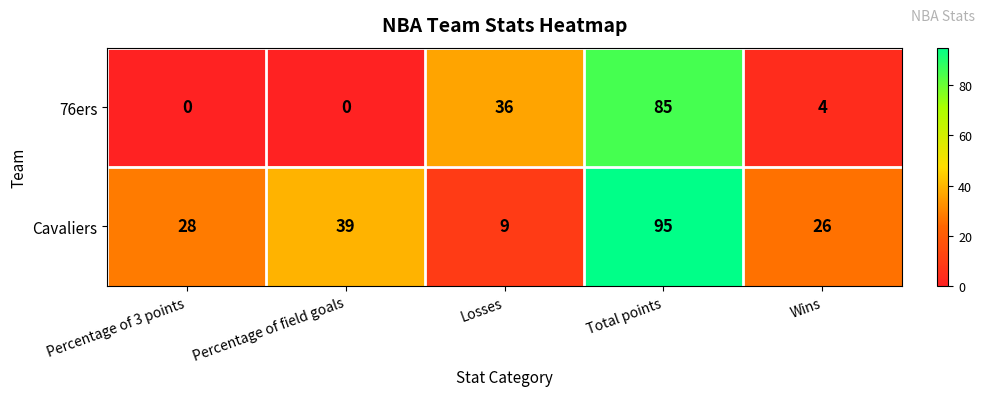

Rank the categories by Cavaliers value from lowest to highest.

Losses, Wins, Percentage of 3 points, Percentage of field goals, Total points